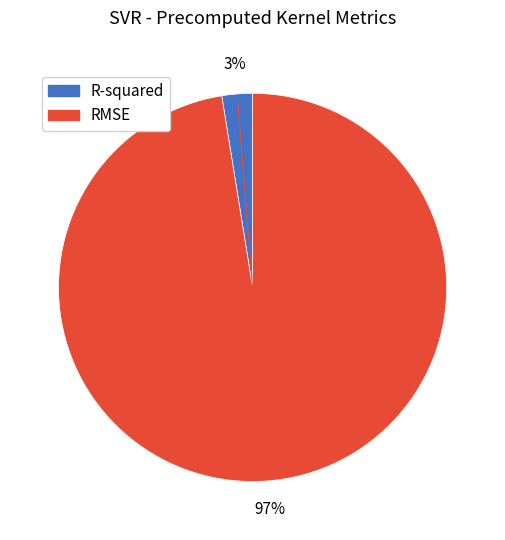

To the nearest percent, what is the combined percentage of R-squared and RMSE?

100%